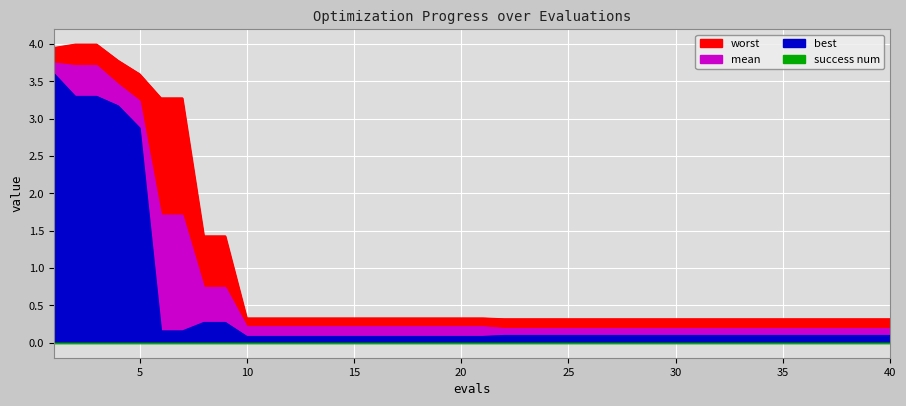

True or false: mean has a value of 0.2 at 30.

True